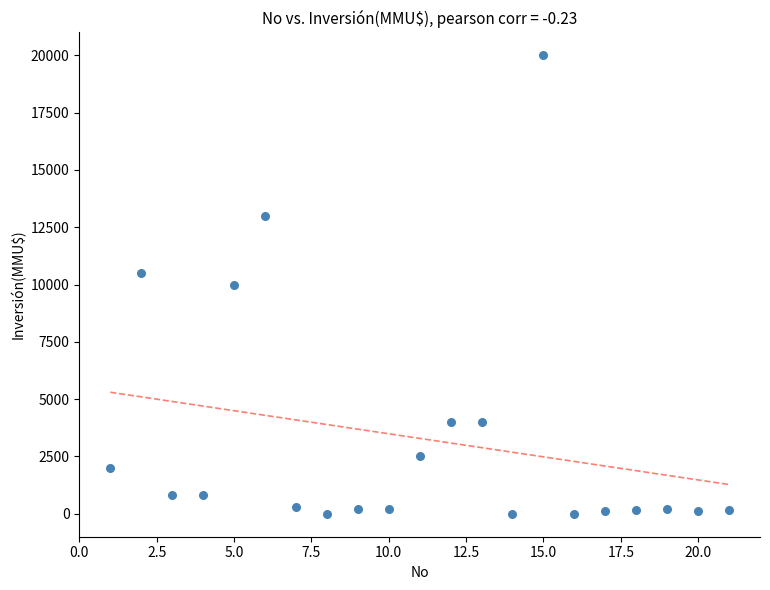

What is the range of Y values (max minus min)?

20000